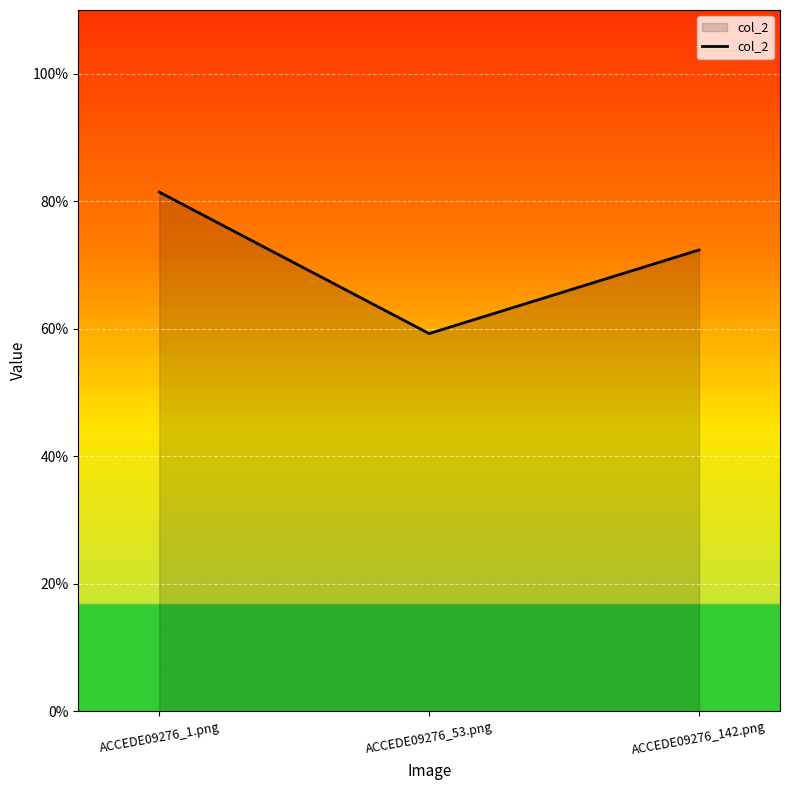

Does the chart have visible grid lines?

Yes